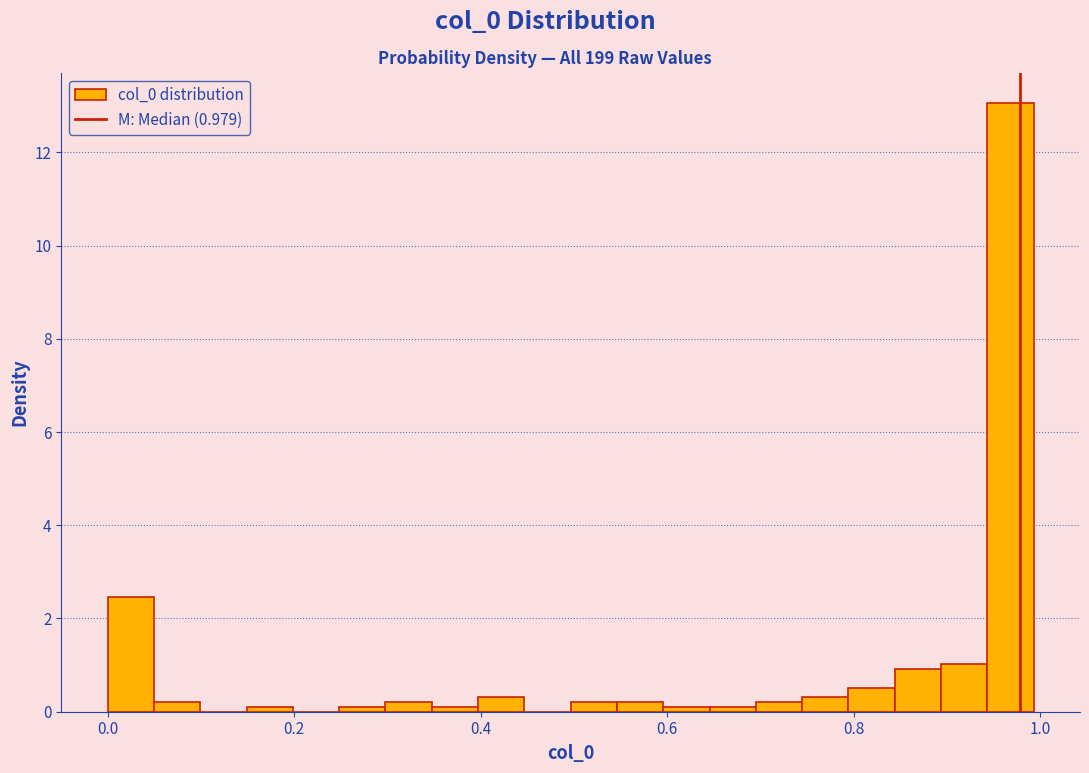

Around what value on the x-axis is the tallest bar? Give the approximate position of its centre, as read against the axis.

0.96